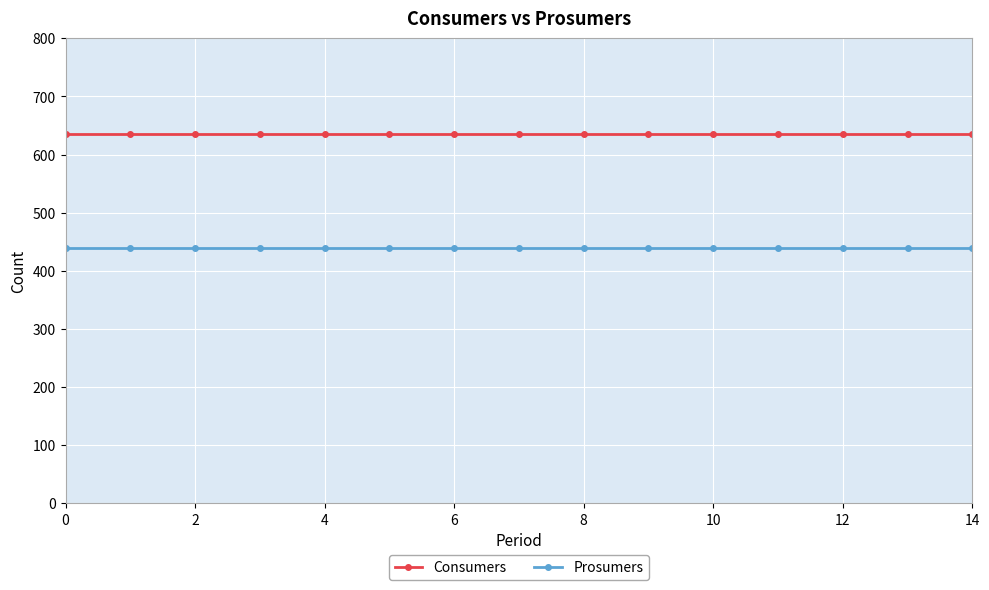

Which series has the largest total across all categories?

Consumers